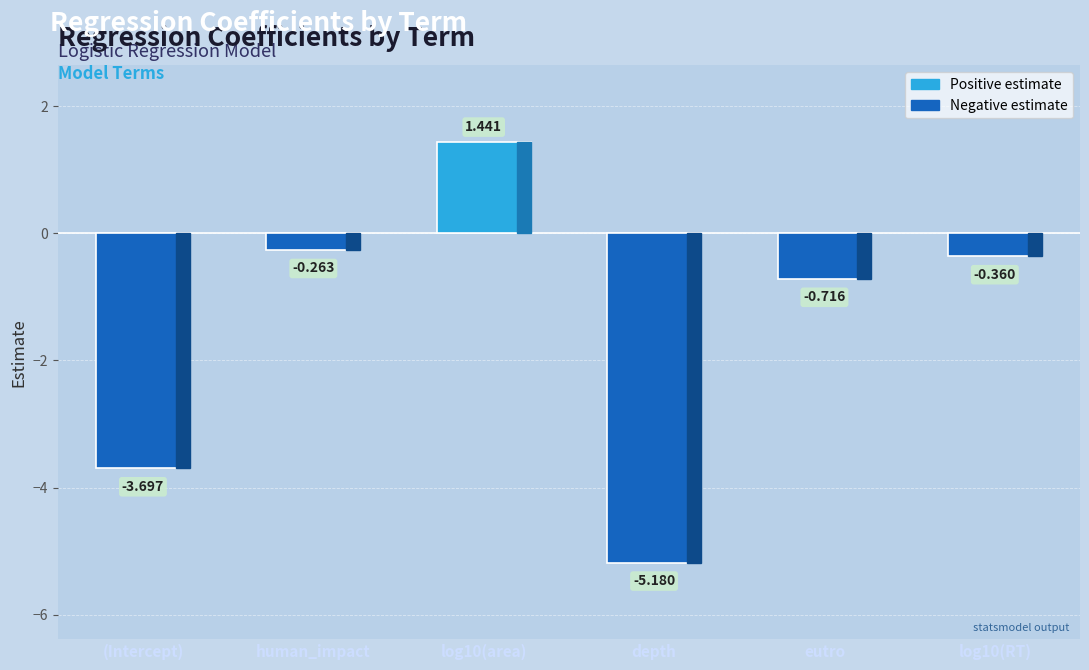

Does the chart contain any negative values?

Yes